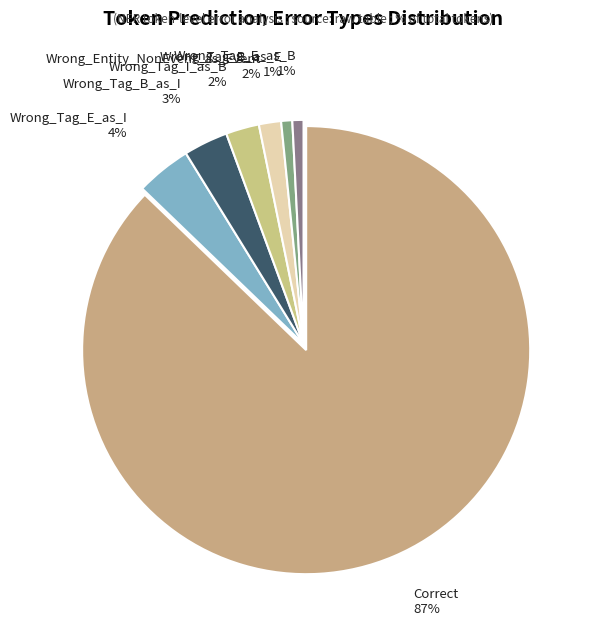

How many segments does this pie chart have?

7